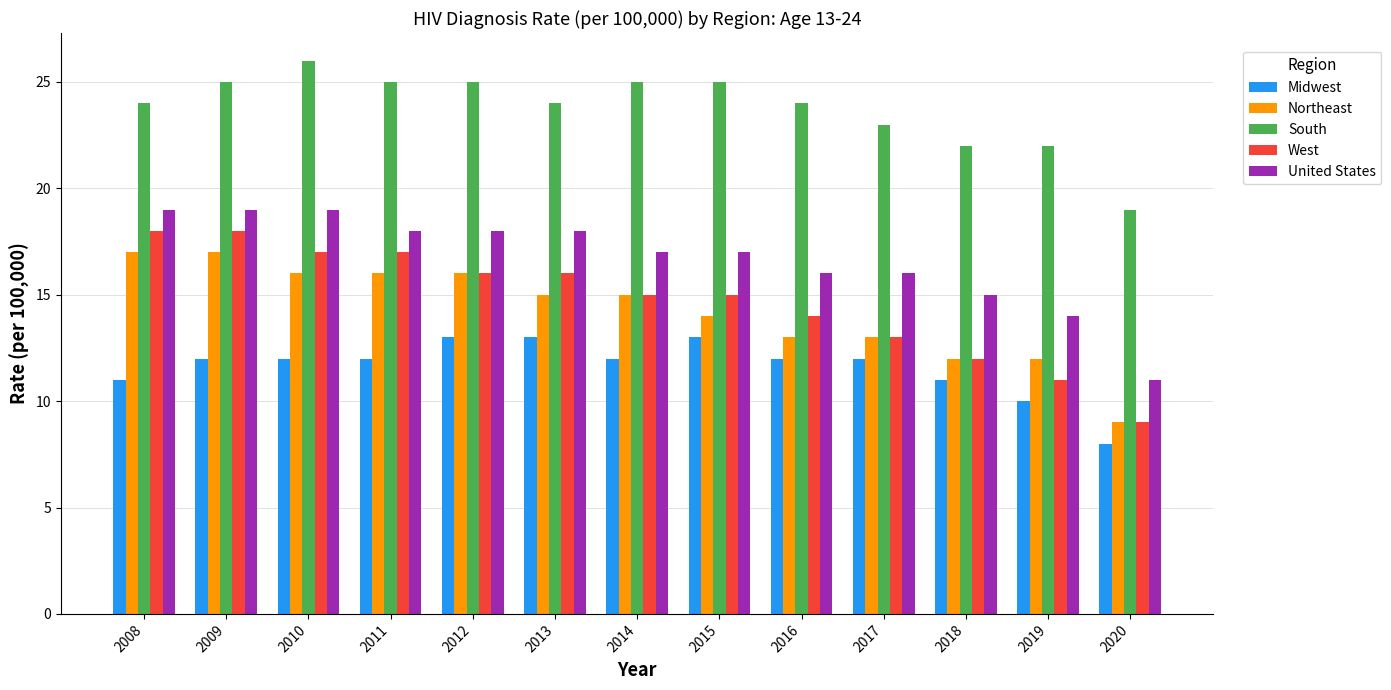

What is the approximate value of Midwest at 2020?

8